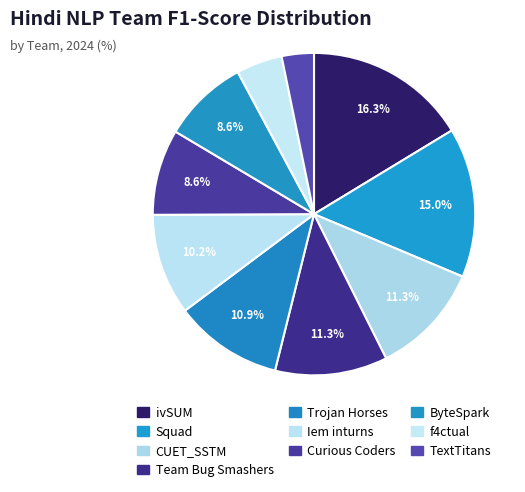

True or false: Trojan Horses accounts for 26% of the total.

False